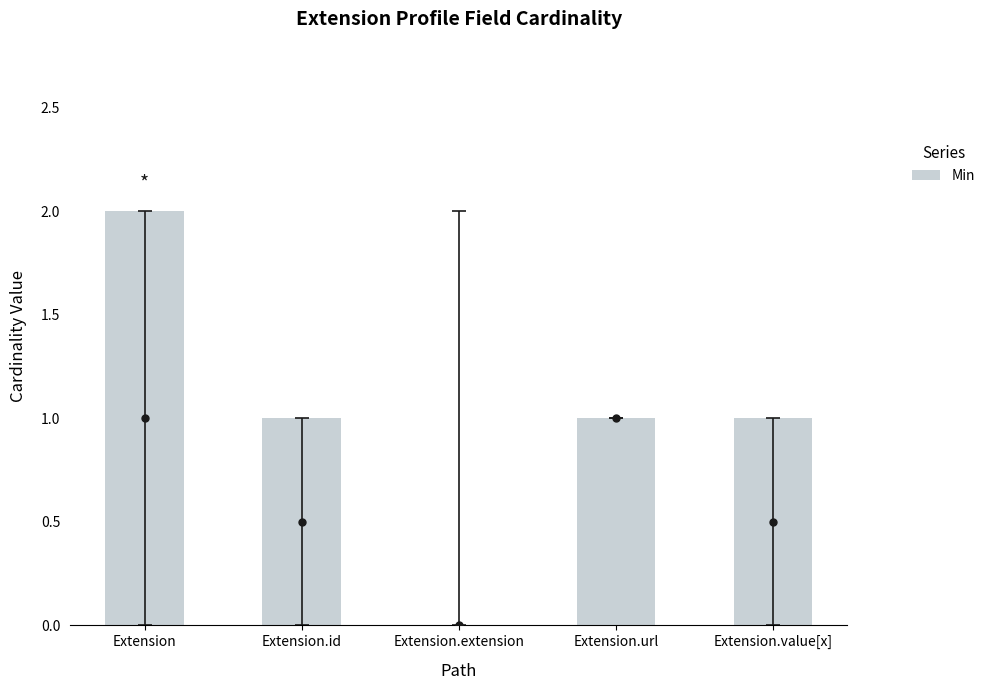

What is the change in value from Extension.extension to Extension.url?

+1